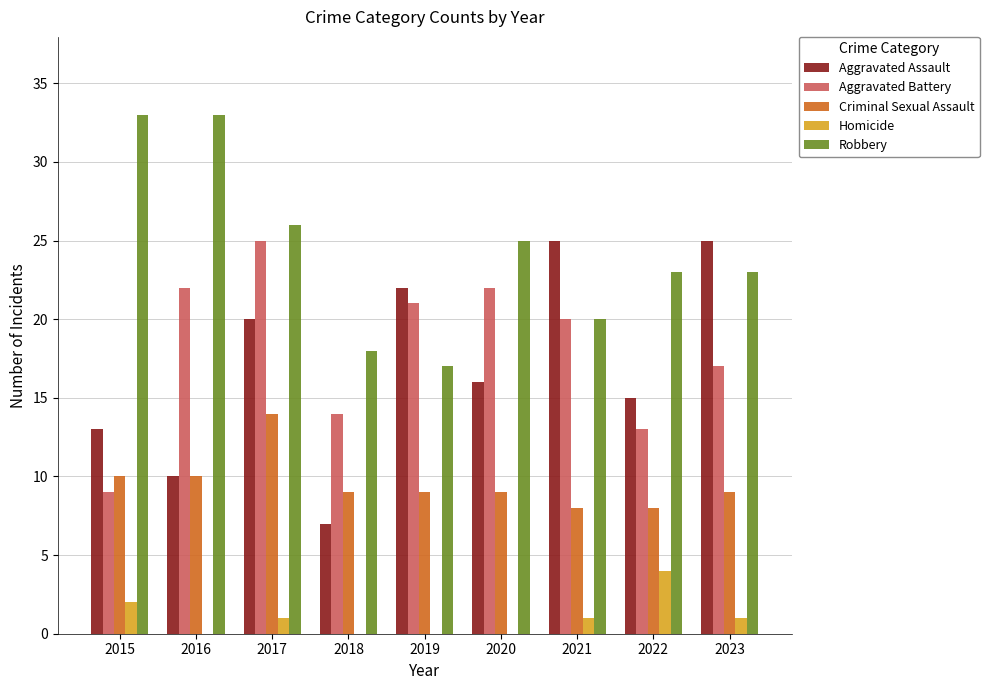

What is the sum of the Aggravated Battery values at 2022 and 2023?

30